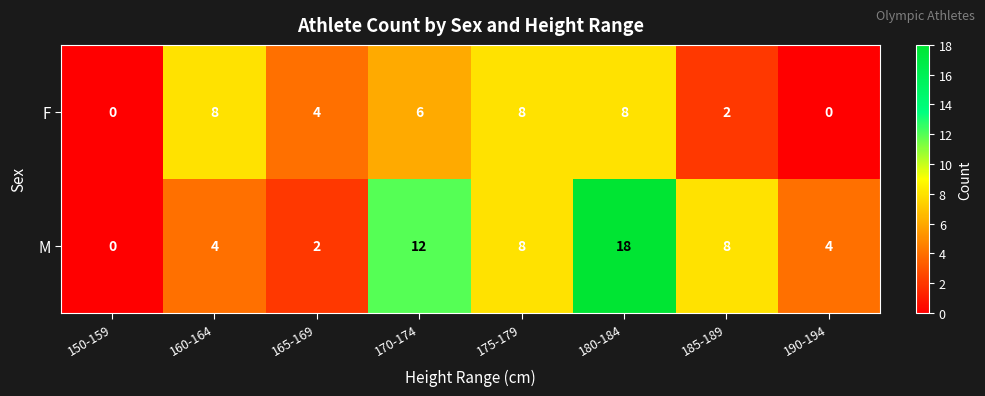

Rank the series by their maximum value, from lowest to highest.

F, M